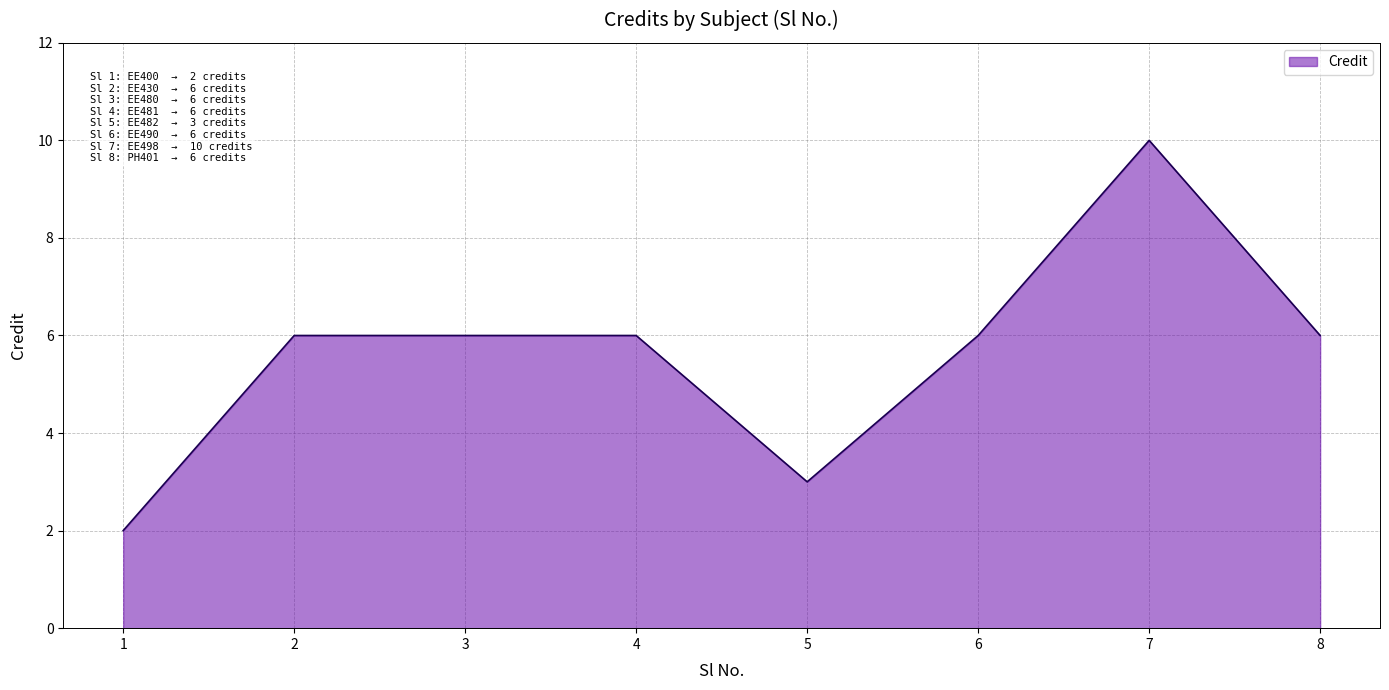

Approximately how many times larger is the value at 5 compared to 1?

1.5